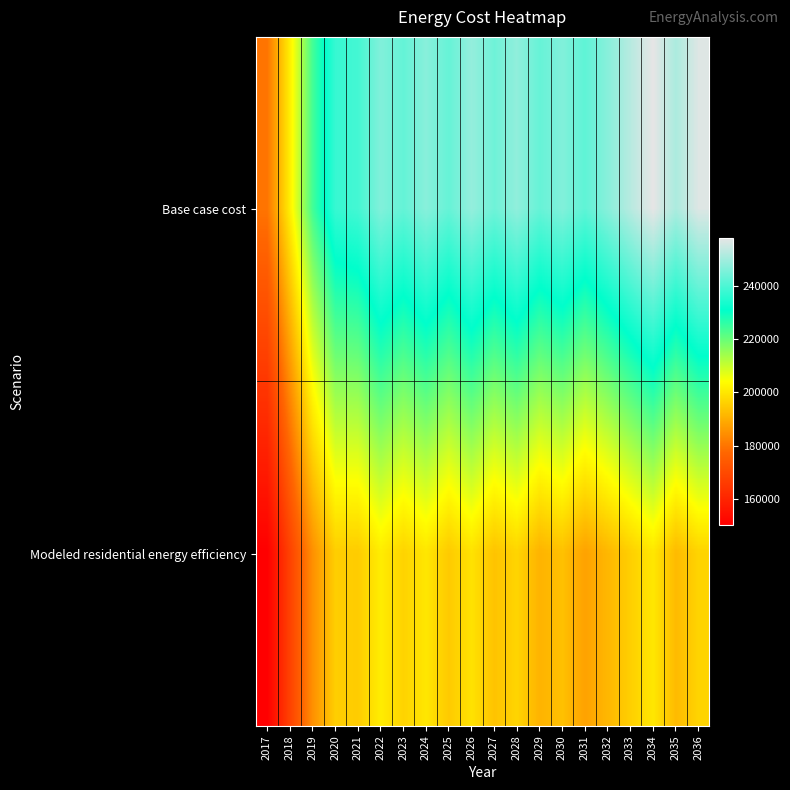

Reading left to right, what are all the values shown in this chart?

Base case cost: 2017=179850.4	2018=201402.1	2019=223965.7	2020=237409.4	2021=238956.1	2022=246196.5	2023=242714.0	2024=246921.2	2025=242982.1	2026=248409.1	2027=243967.6	2028=247900.8	2029=243002.7	2030=246166.2	2031=242054.0	2032=246933.0	2033=252421.9	2034=257910.8	2035=251032.9	2036=256903.3
Modeled residential energy efficiency: 2017=150297.7	2018=167789.6	2019=184698.4	2020=195532.2	2021=195193.9	2022=200984.4	2023=196486.9	2024=199824.2	2025=194870.0	2026=199137.1	2027=193680.6	2028=196743.9	2029=190830.8	2030=193269.3	2031=187852.2	2032=191571.2	2033=195755.2	2034=199939.1	2035=192191.2	2036=196611.7